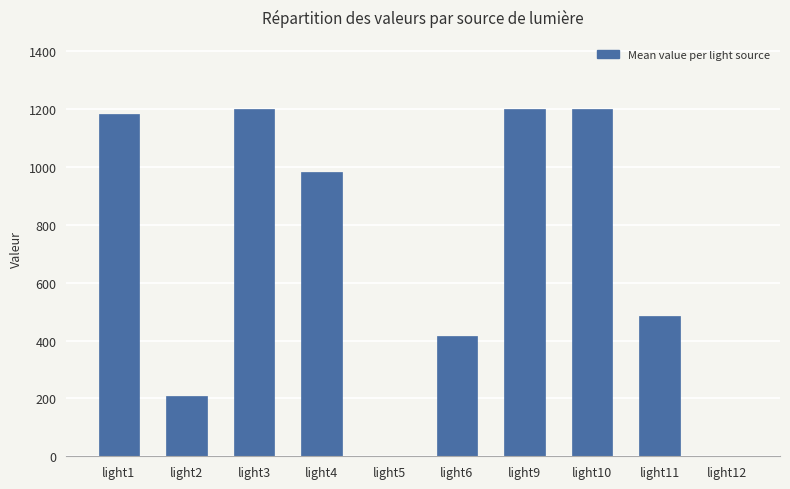

What is the sum of all values?

6871.9